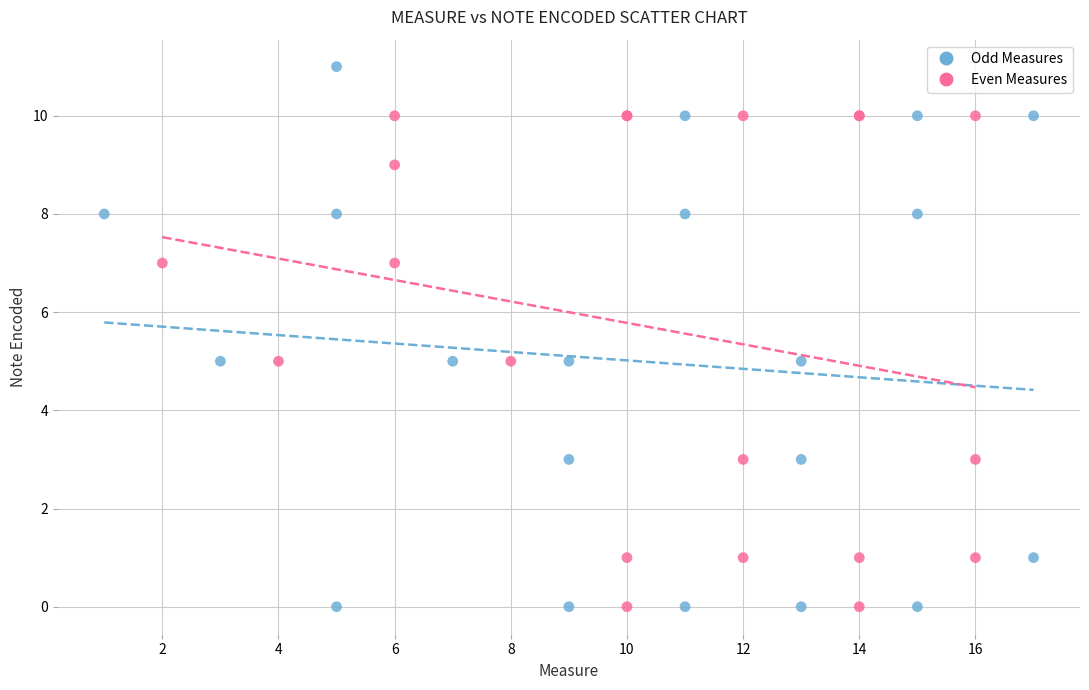

Which series has the largest Y range (max minus min)?

Odd Measures